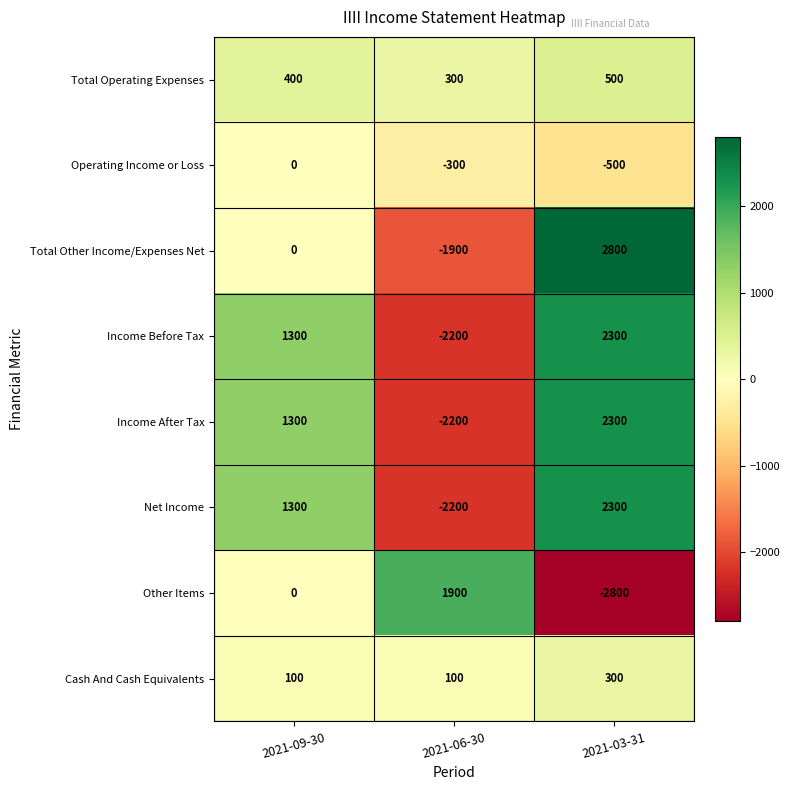

True or false: Total Other Income/Expenses Net has a value of -1900 at 2021-06-30.

True